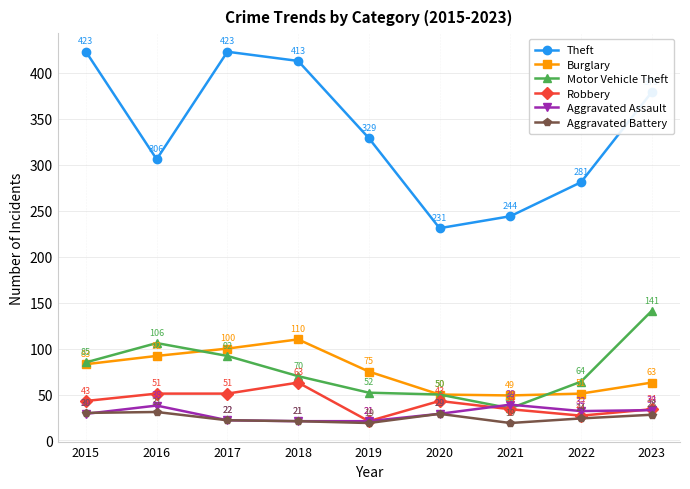

What is the spread (max minus min) of values at 2021?

225